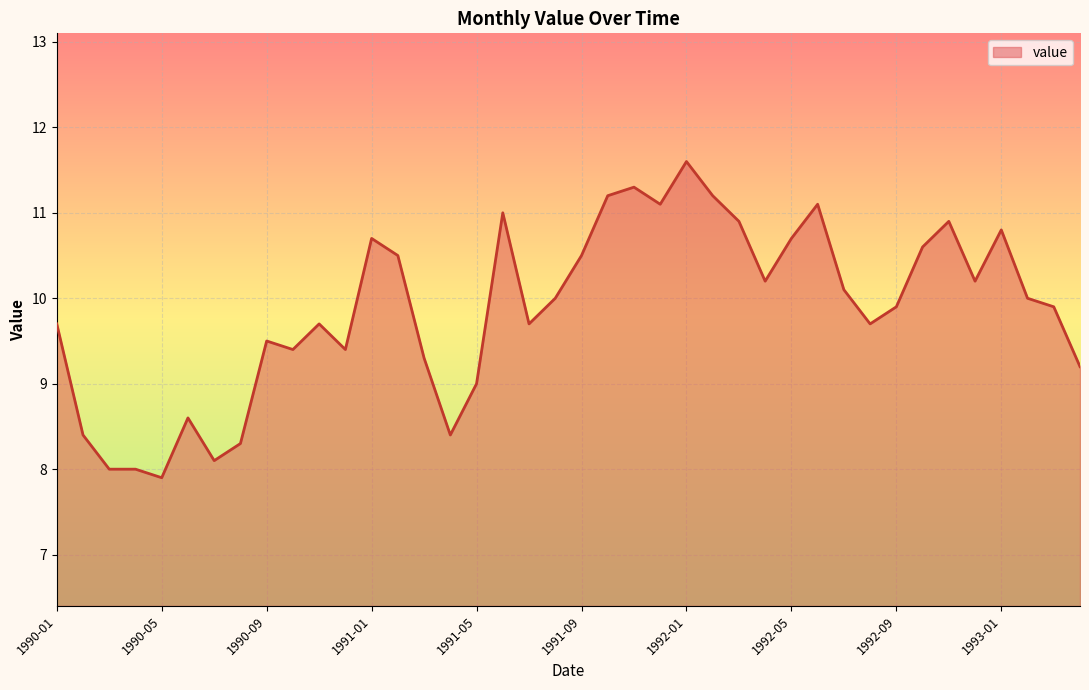

What is the minimum value shown in the chart?

7.9